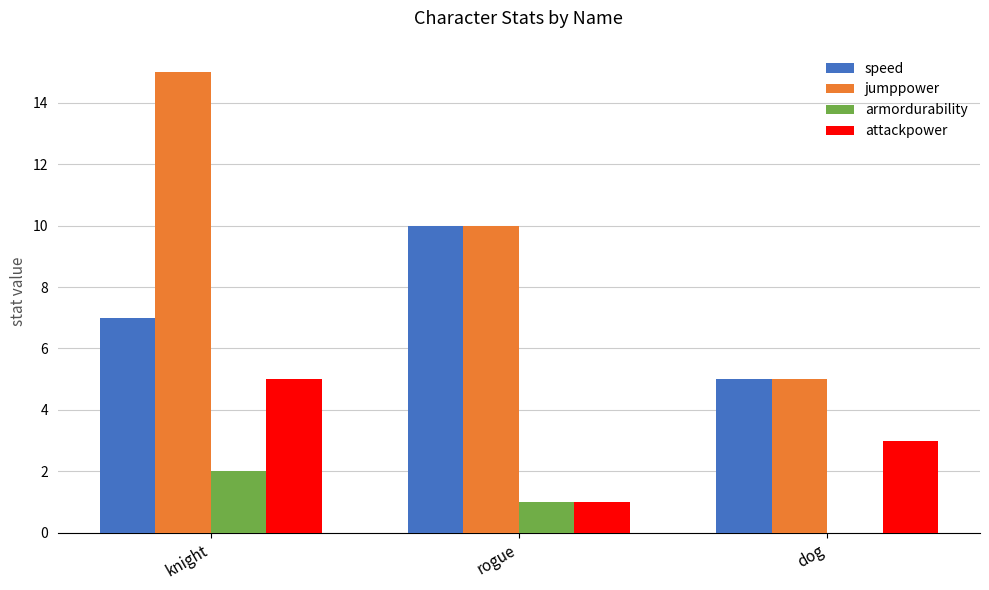

The value of jumppower at rogue is 14. True or false?

False